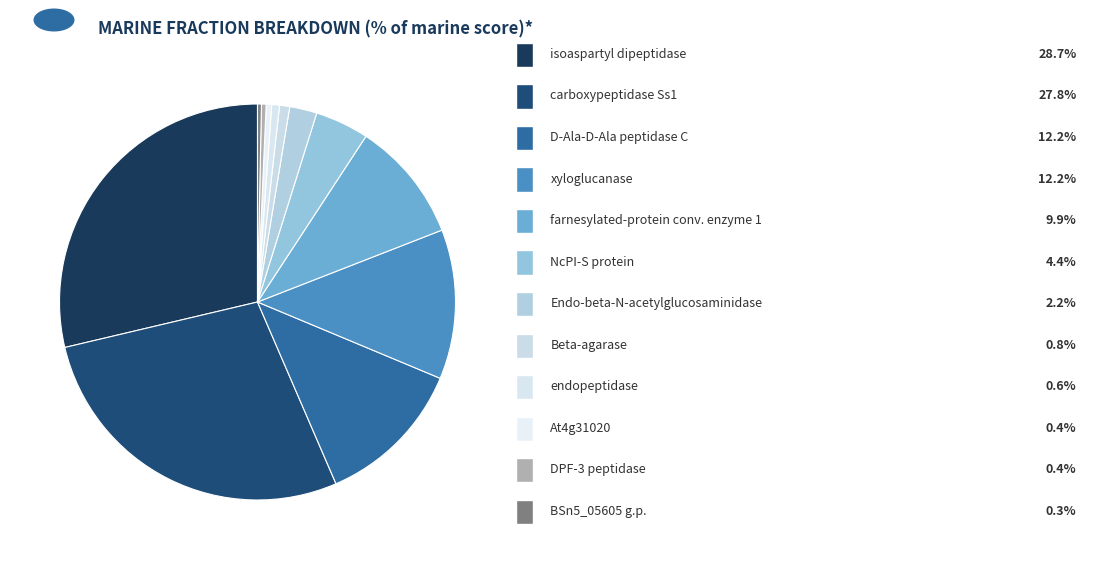

How many slices are in this pie chart?

12